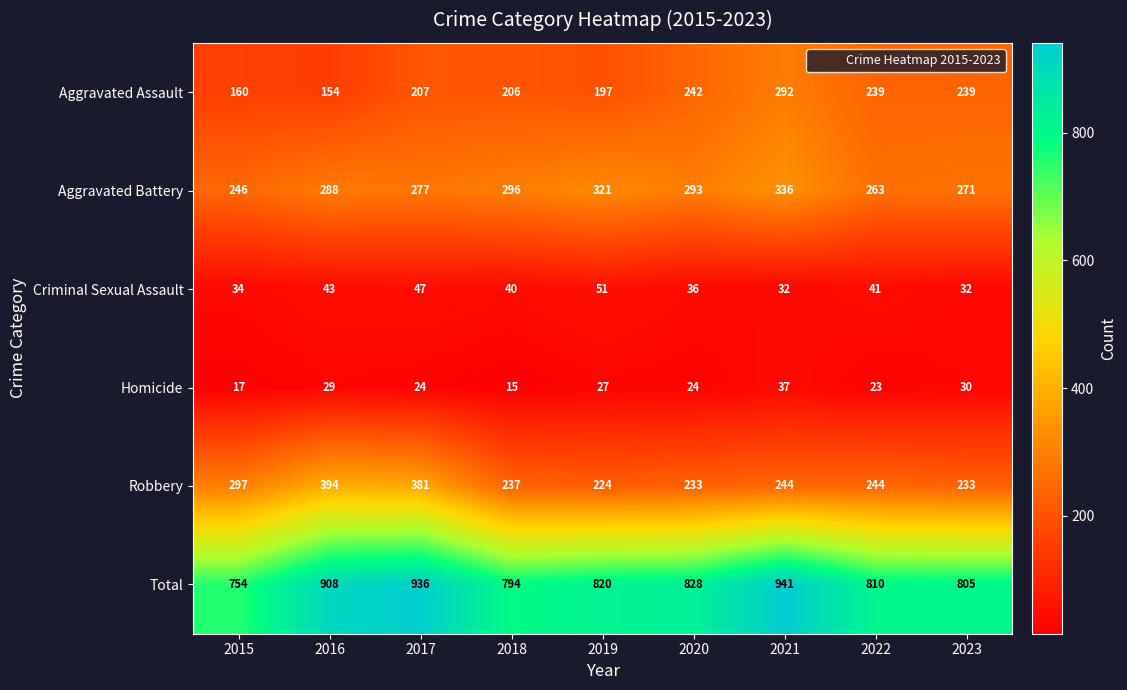

What is the difference between the maximum and minimum values in the Homicide series?

22